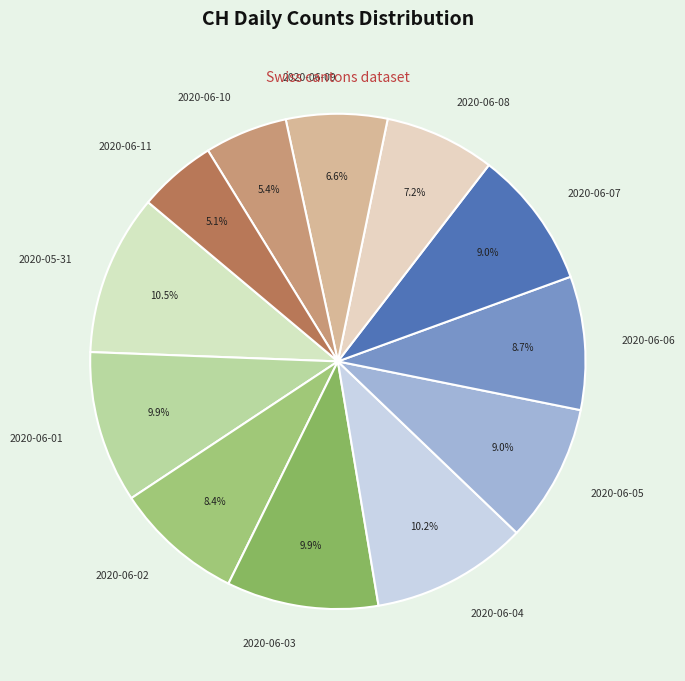

Is 2020-06-10 the majority of the pie?

No